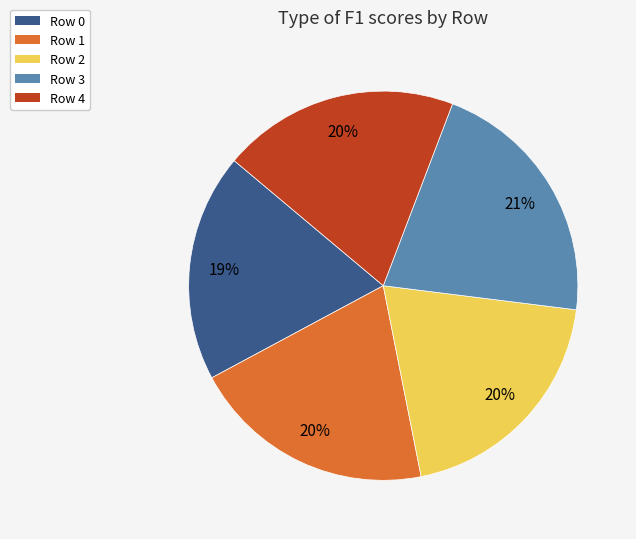

The Row 0 slice represents 13% of the pie. True or false?

False